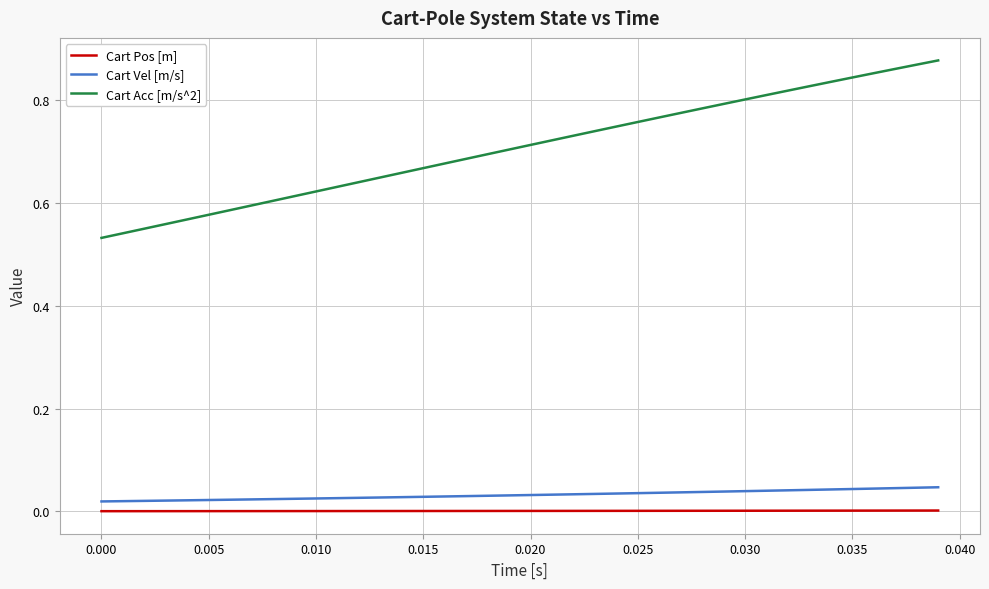

True or false: Cart Pos [m] and Cart Acc [m/s^2] cross at least once.

False